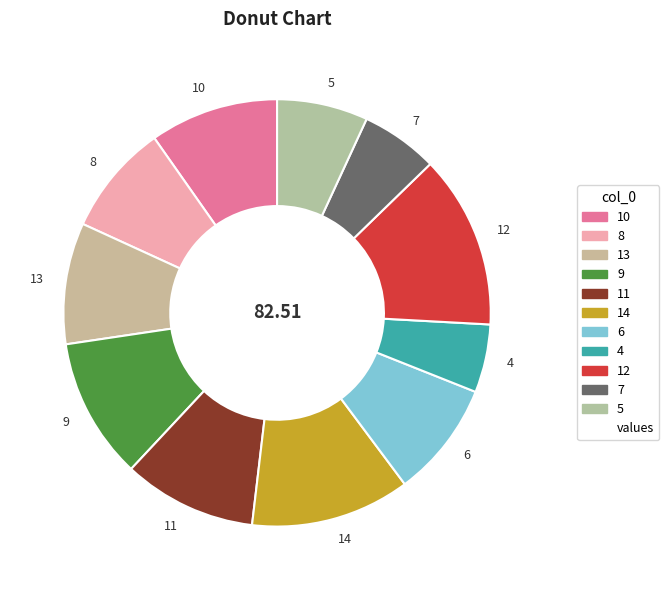

Is the sum of 10 and 5 greater than half?

No